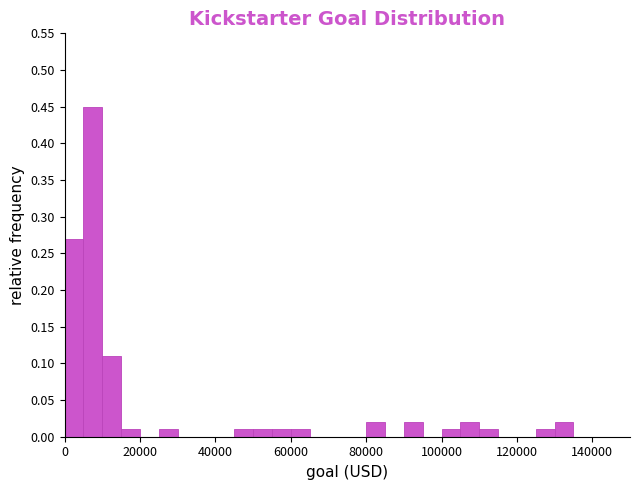

Read against the x-axis, roughly where is the centre of the tallest bar?

8000